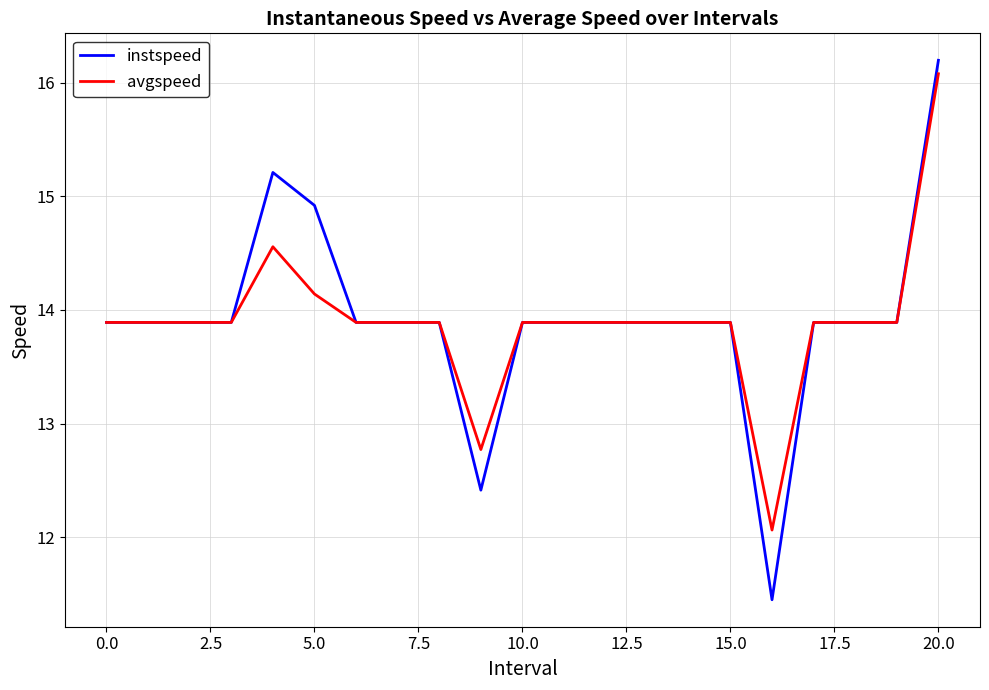

What is the minimum value for instspeed?

11.5